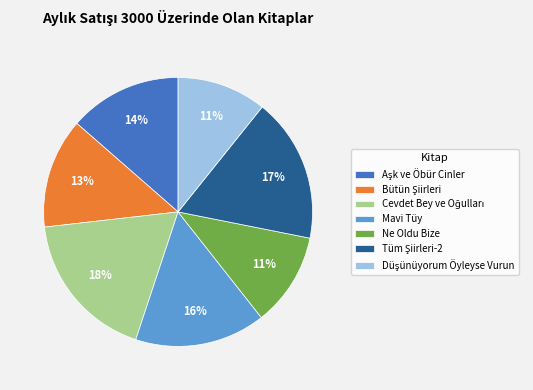

The Mavi Tüy slice represents 7% of the pie. True or false?

False